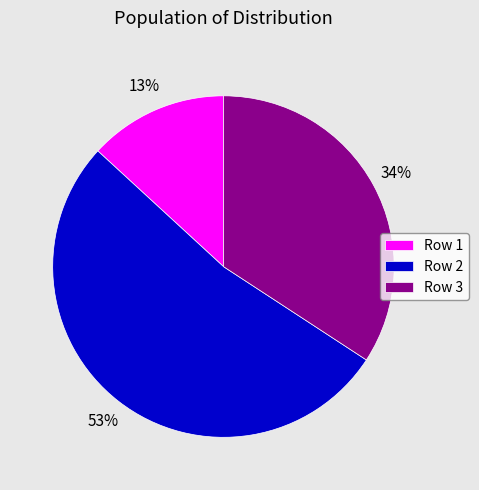

Approximately how many times larger is the value at Row 1 compared to Row 3?

0.4